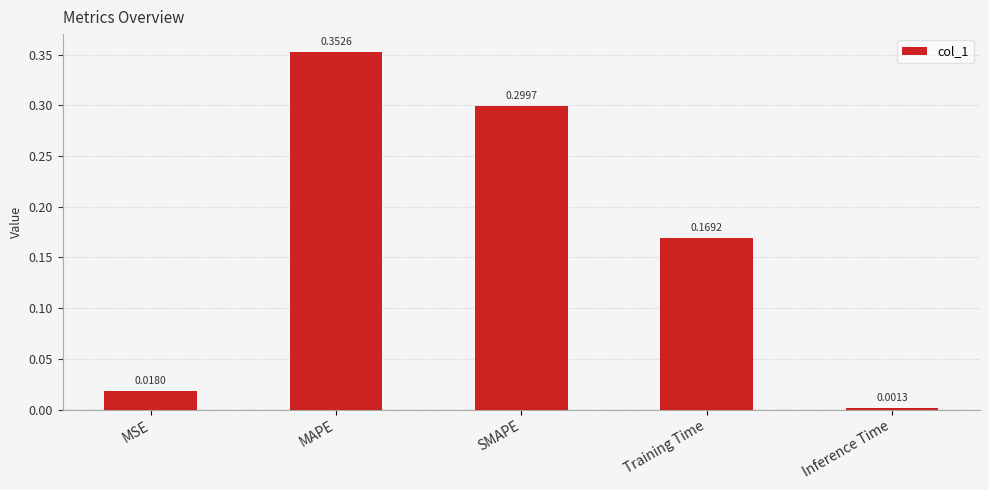

What position from the left is MSE?

1